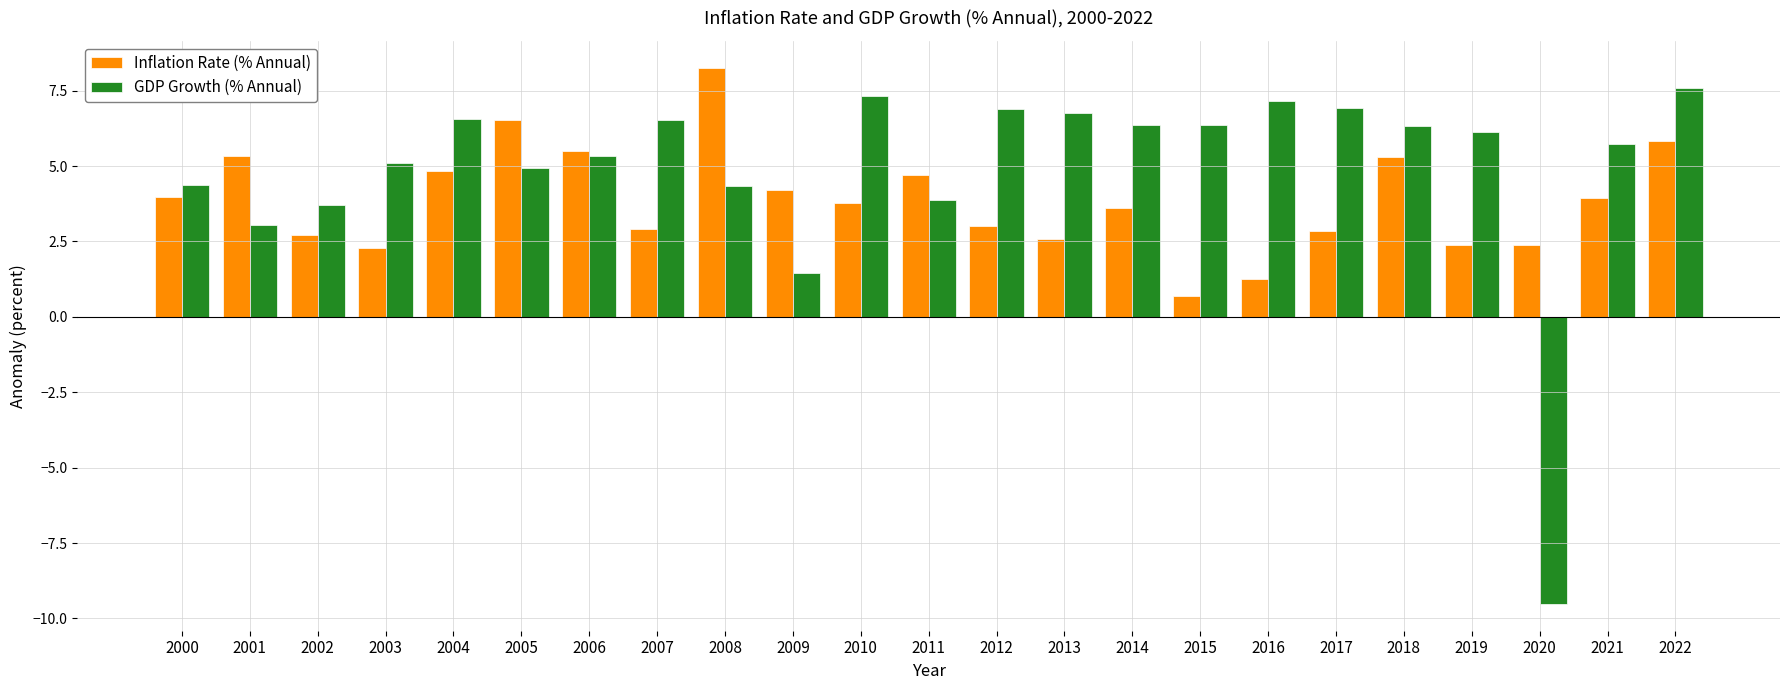

How many positive values does the GDP Growth (% Annual) series have?

22